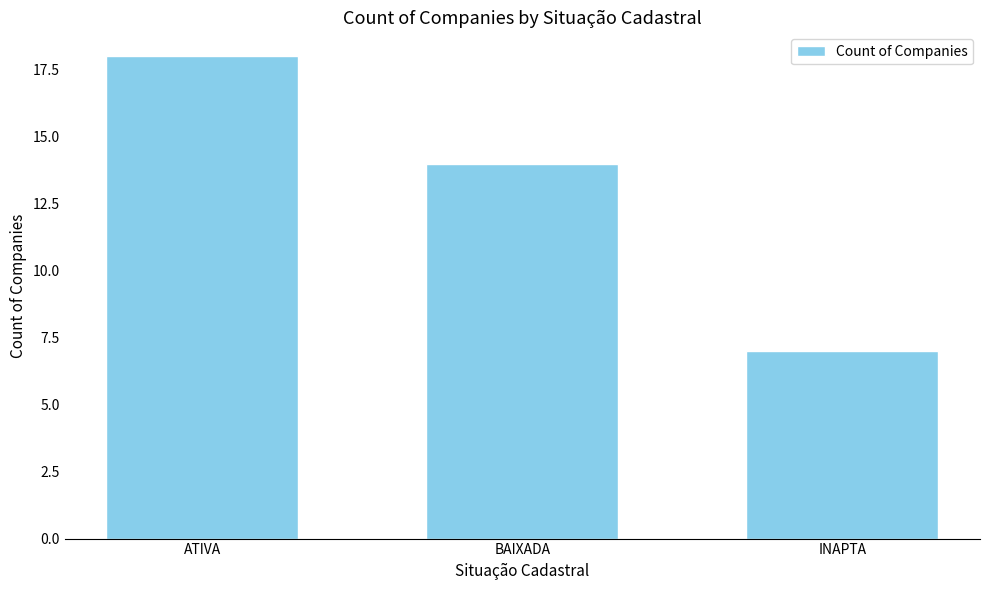

What position from the right is INAPTA?

1